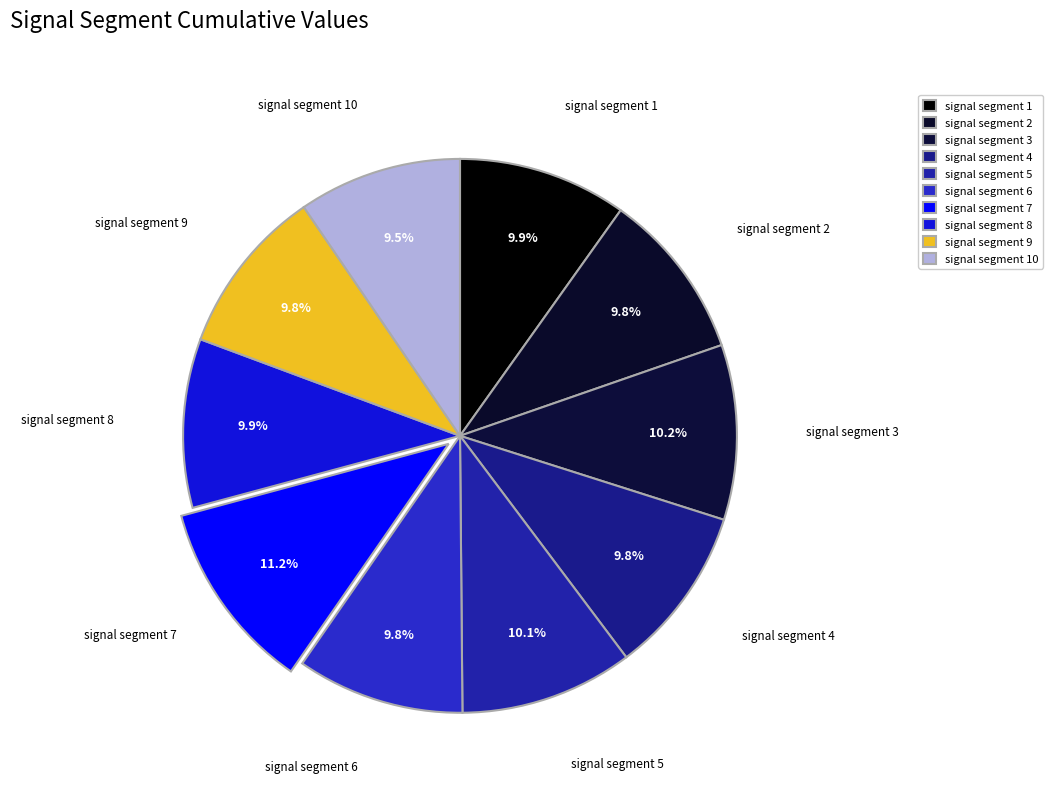

Is the sum of signal segment 5 and signal segment 3 greater than half?

No